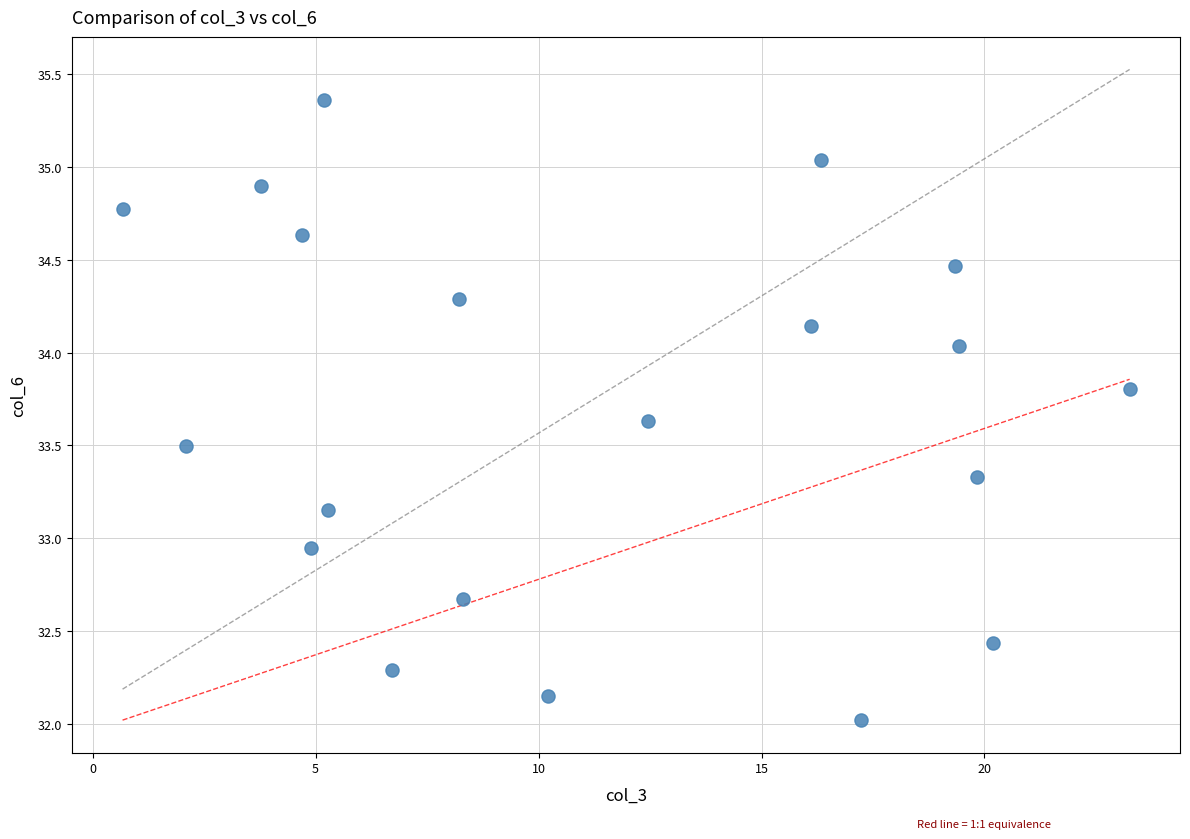

What is the range of X values (max minus min)?

22.6